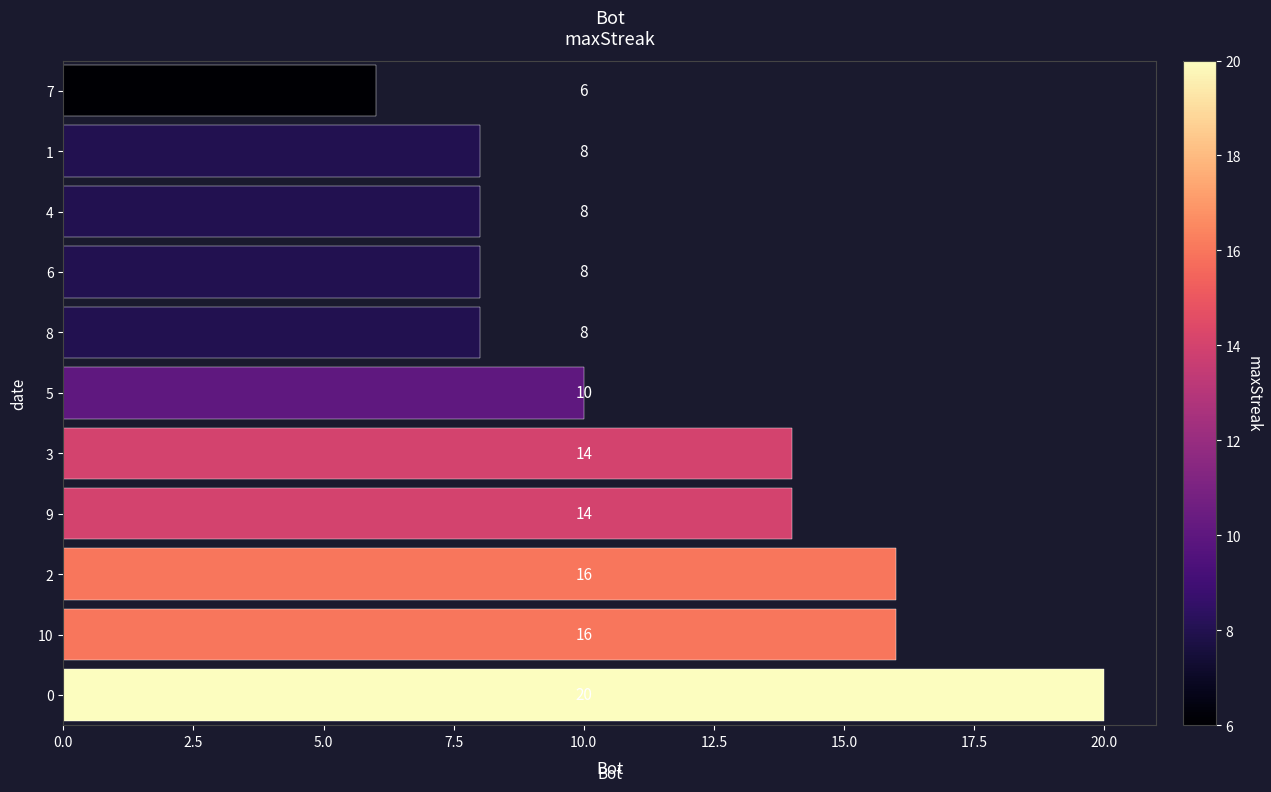

Reading bottom to top, what are all the values shown in this chart?

20	16	16	14	14	10	8	8	8	8	6